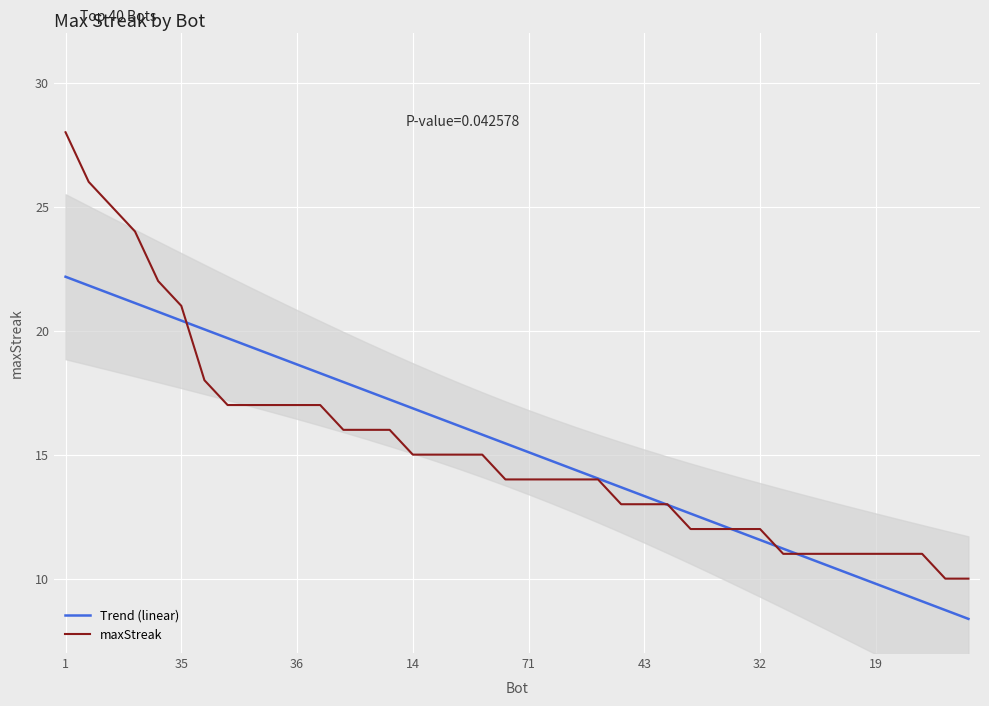

How many values in the maxStreak series are below 14?

16